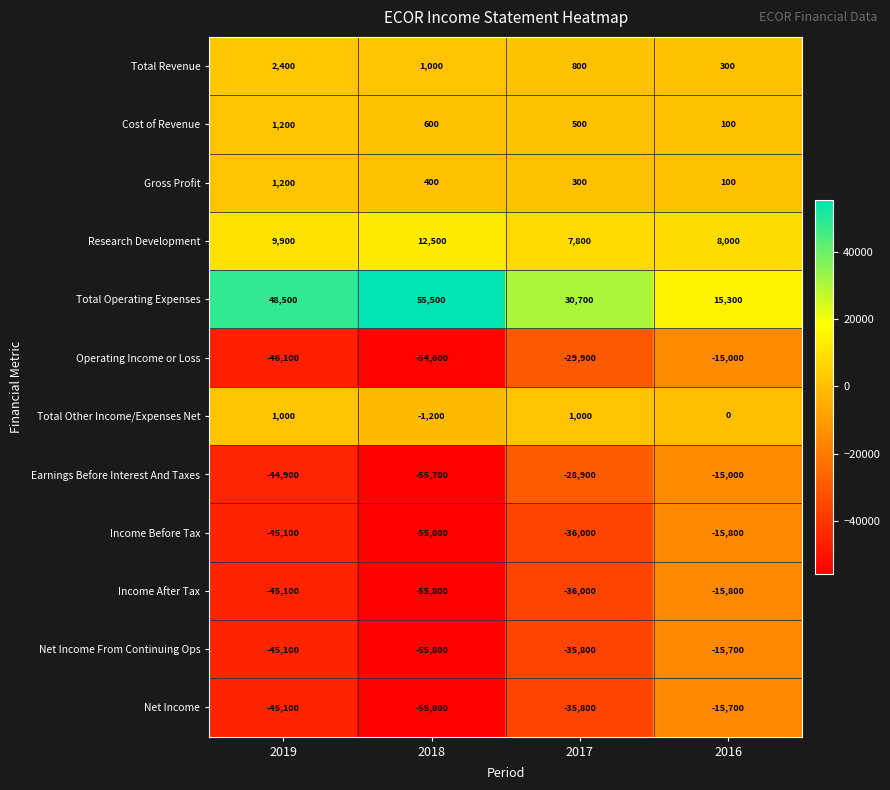

How many values in the Operating Income or Loss series exceed -29900?

1